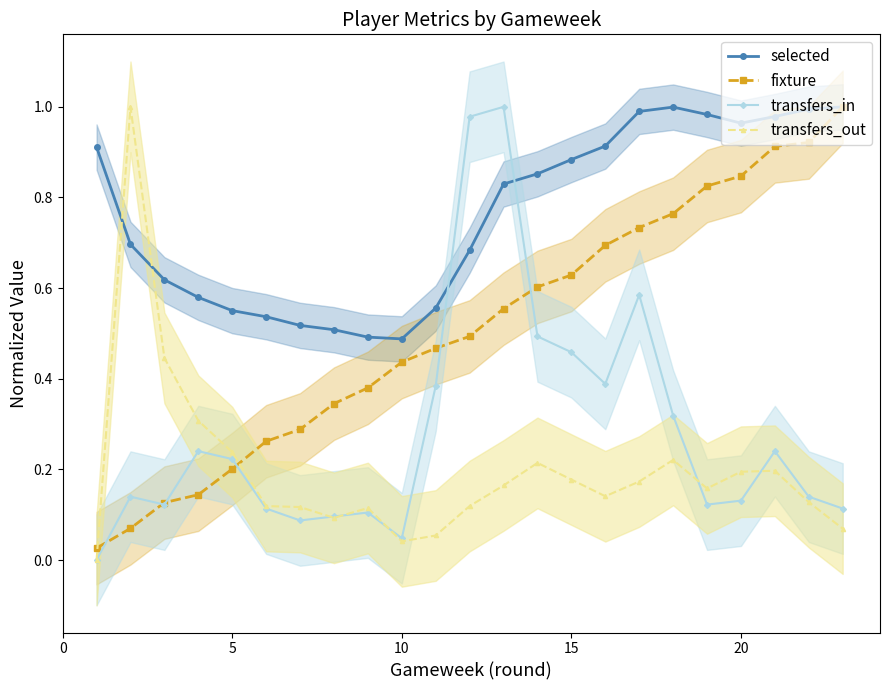

Reading right to left, list all the values displayed in this chart.

selected: 1.0	1.0	1.0	1.0	1.0	1.0	1.0	0.9	0.9	0.9	0.8	0.7	0.6	0.5	0.5	0.5	0.5	0.5	0.6	0.6	0.6	0.7	0.9
fixture: 1.0	0.9	0.9	0.8	0.8	0.8	0.7	0.7	0.6	0.6	0.6	0.5	0.5	0.4	0.4	0.3	0.3	0.3	0.2	0.1	0.1	0.1	0.0
transfers_in: 0.1	0.1	0.2	0.1	0.1	0.3	0.6	0.4	0.5	0.5	1.0	1.0	0.4	0.0	0.1	0.1	0.1	0.1	0.2	0.2	0.1	0.1	0.0
transfers_out: 0.1	0.1	0.2	0.2	0.2	0.2	0.2	0.1	0.2	0.2	0.2	0.1	0.1	0.0	0.1	0.1	0.1	0.1	0.2	0.3	0.4	1.0	0.0